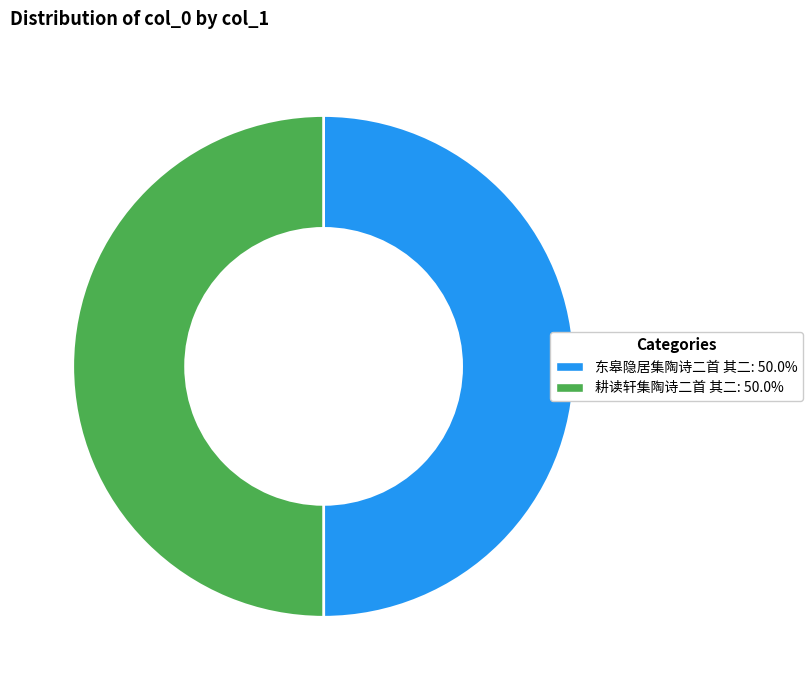

Approximately how many times larger is the value at 耕读轩集陶诗二首 其二: 50.0% compared to 东皋隐居集陶诗二首 其二: 50.0%?

1.0